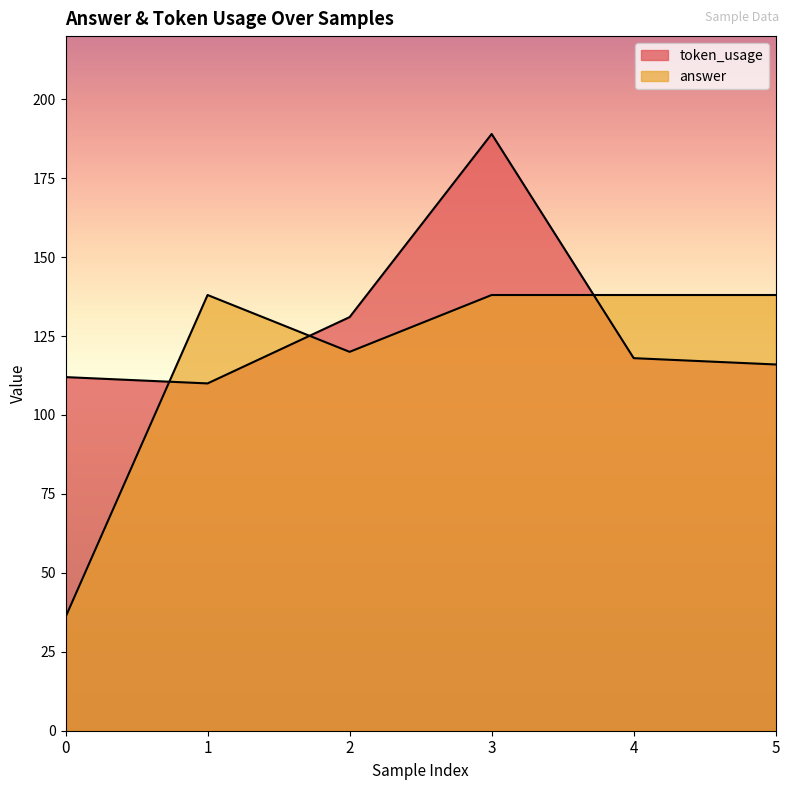

At how many categories does at least one series exceed 100?

6